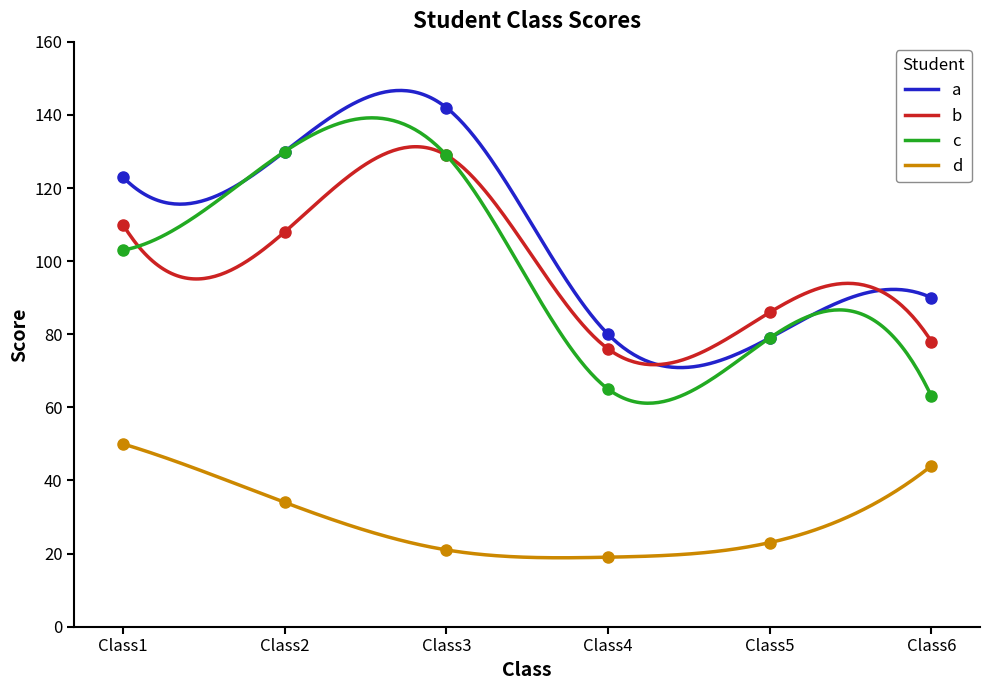

What is the sum of all c values?

29650.0